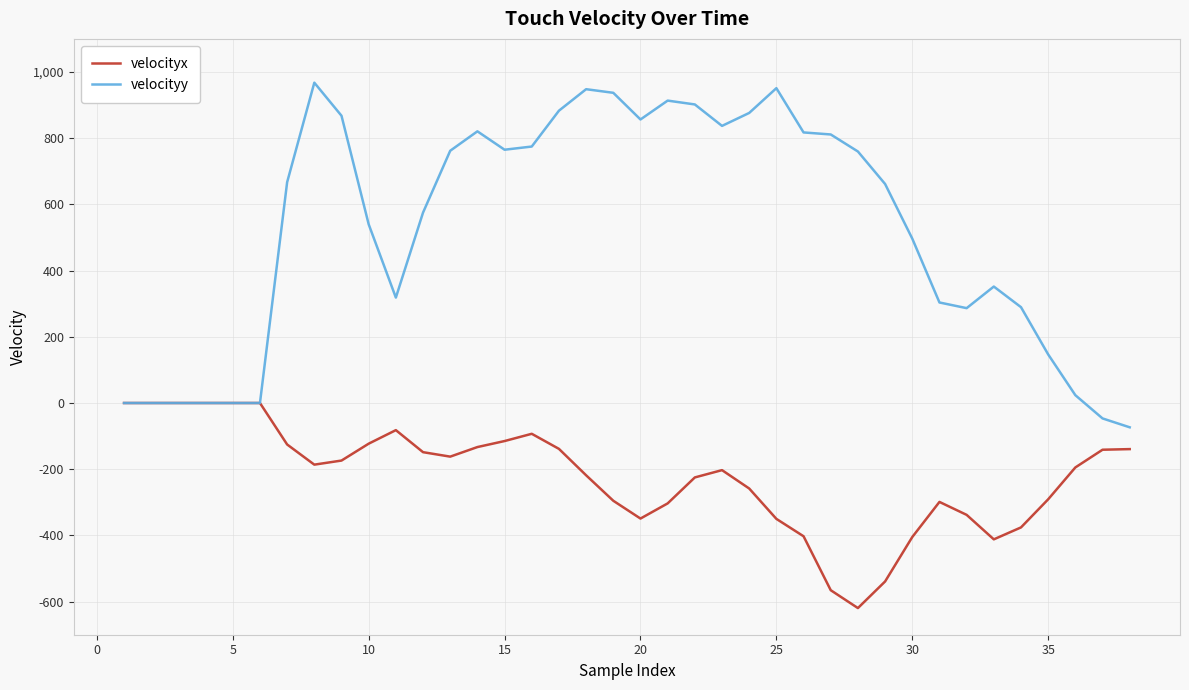

List the series in order of their overall mean, highest first.

velocityy, velocityx